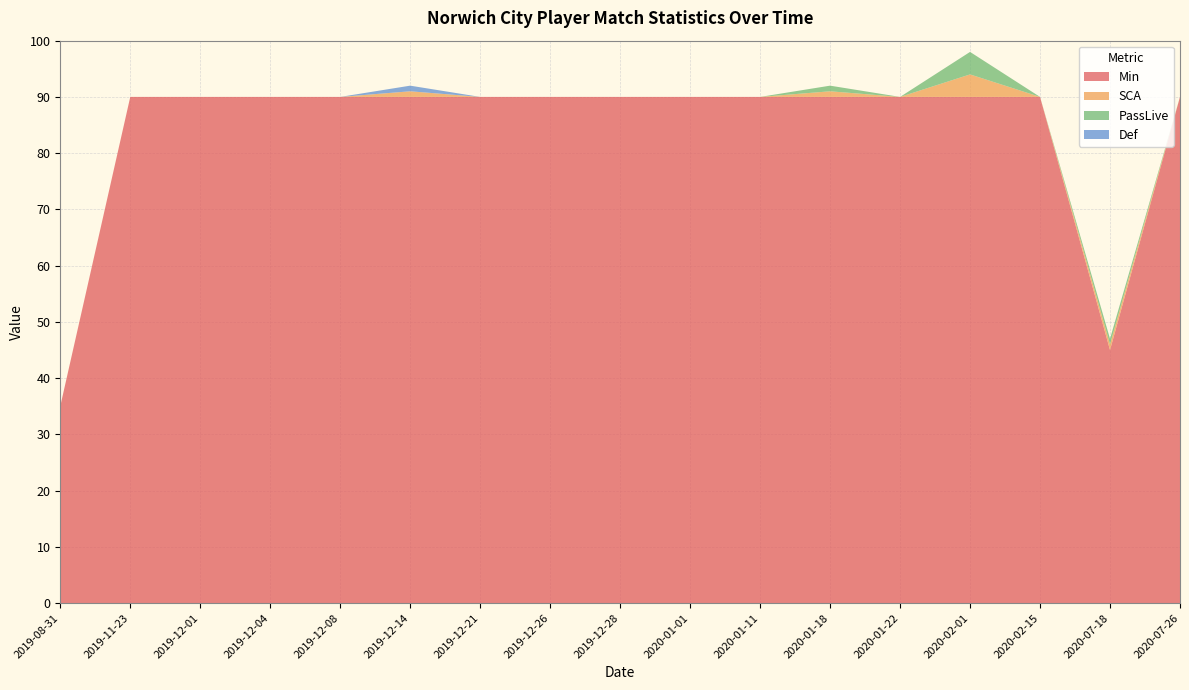

What is the label of the 8th point from the left?

2019-12-26